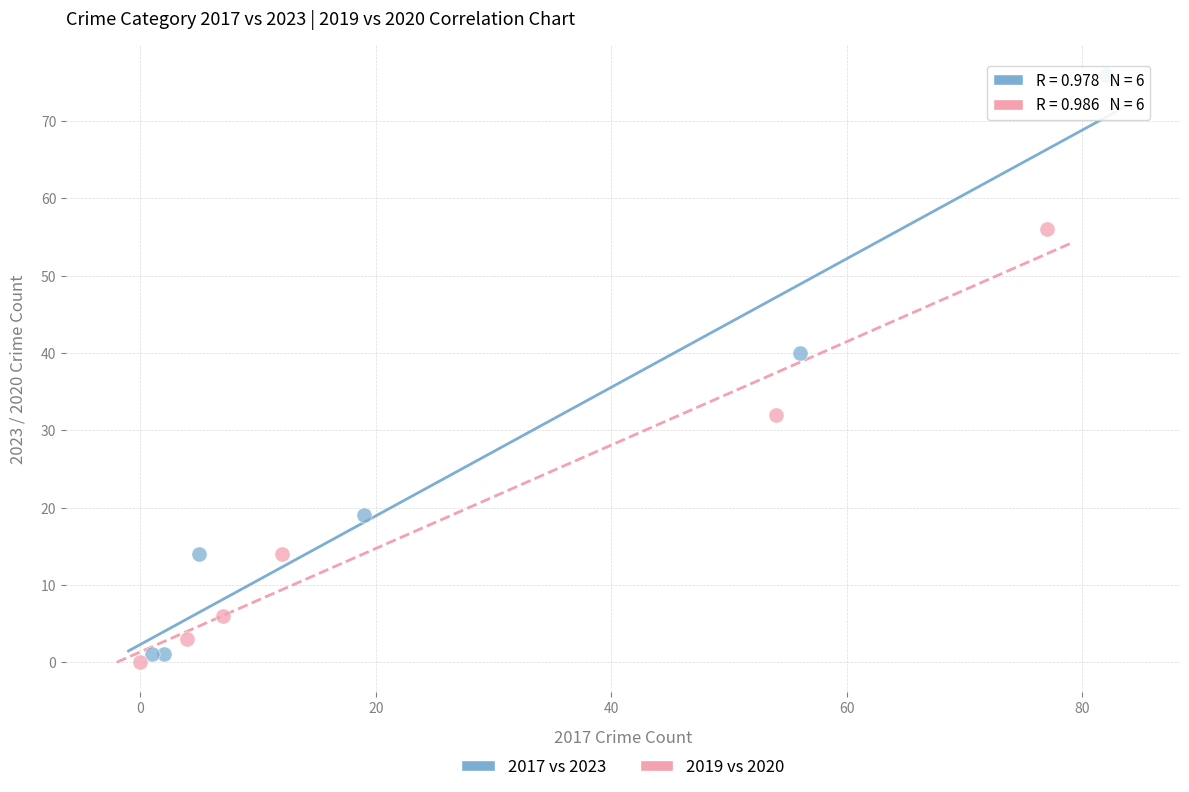

Which series has the largest Y range (max minus min)?

2017 vs 2023